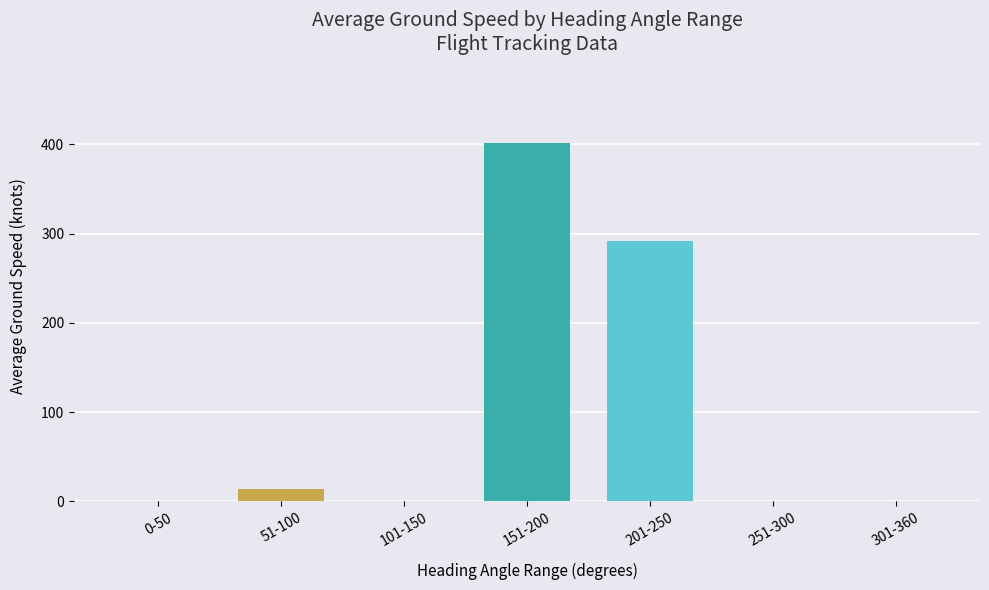

What is the greatest value displayed?

401.9